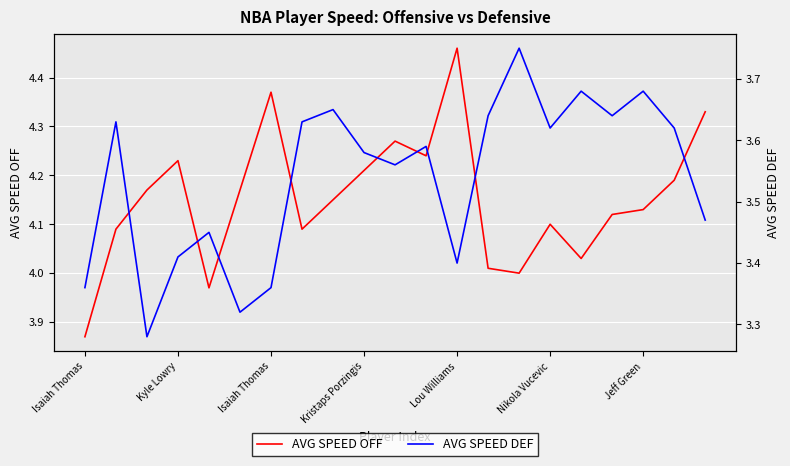

What is the label of the 8th point from the right?

13